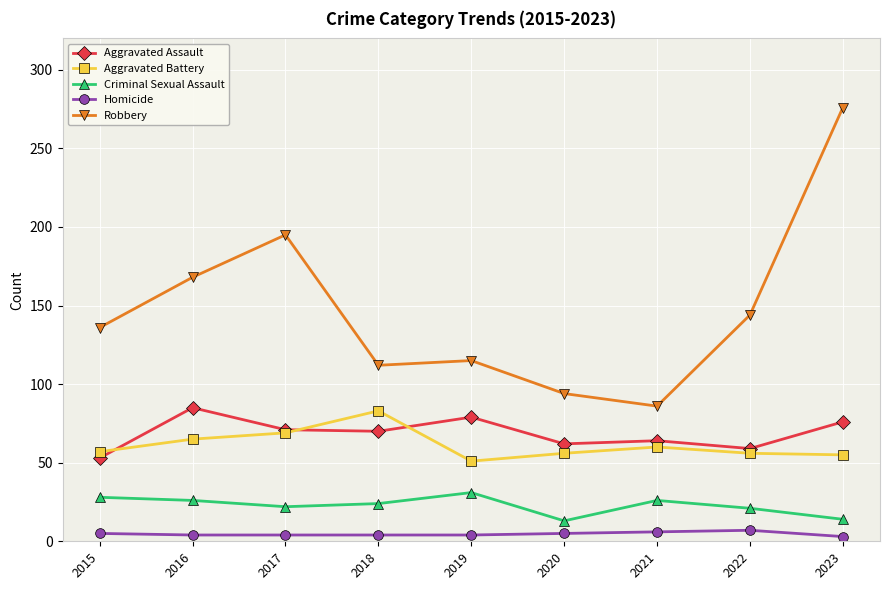

What is the sum of the Homicide values at 2022 and 2017?

11